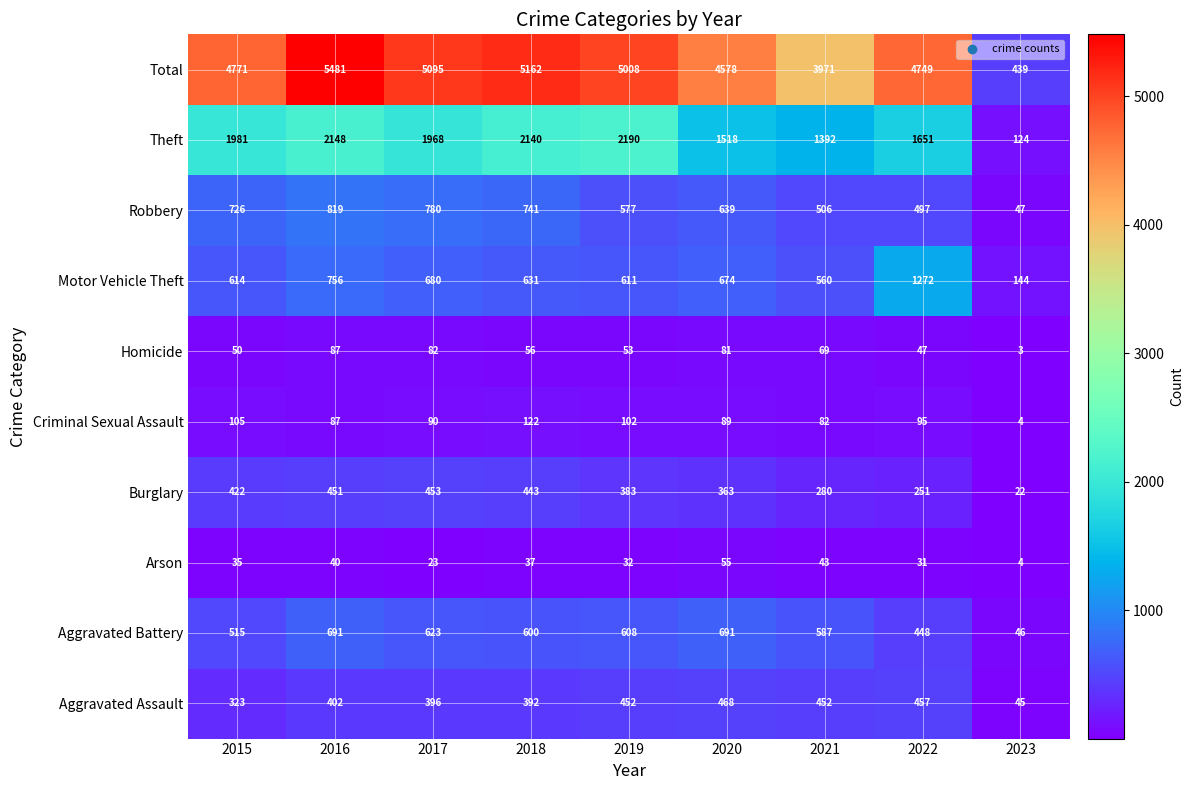

Which category has the highest value across all series?

2016